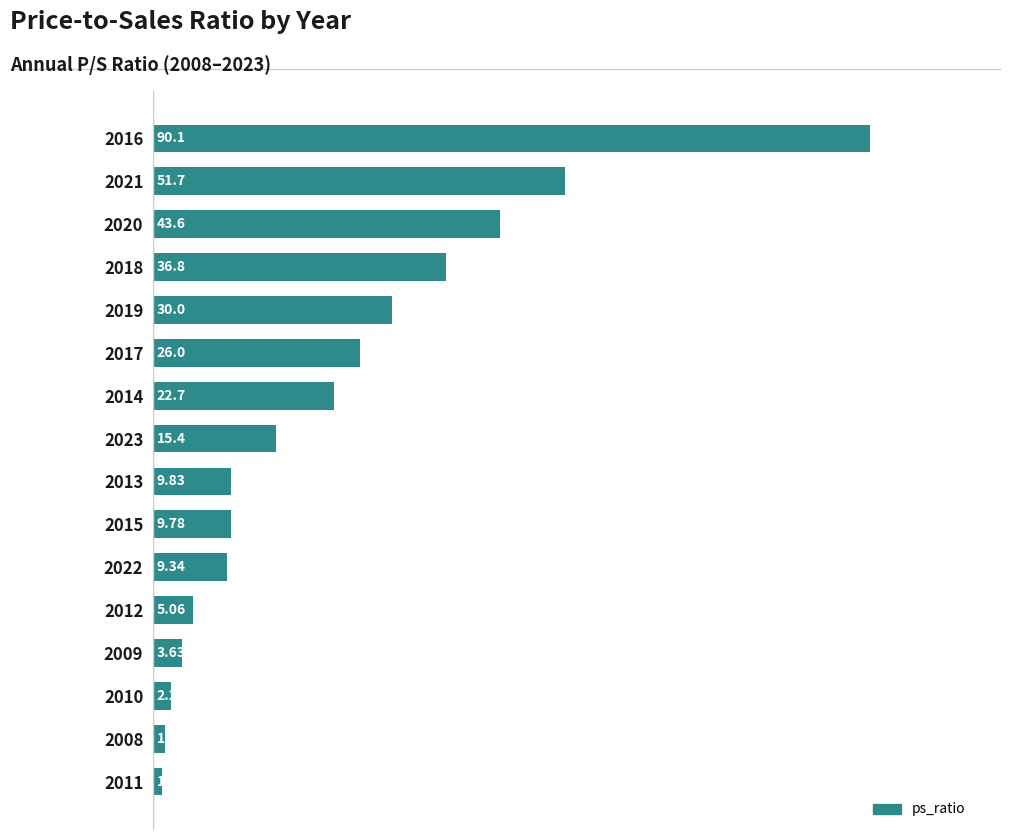

Between 2018 and 2008, which is larger?

2018